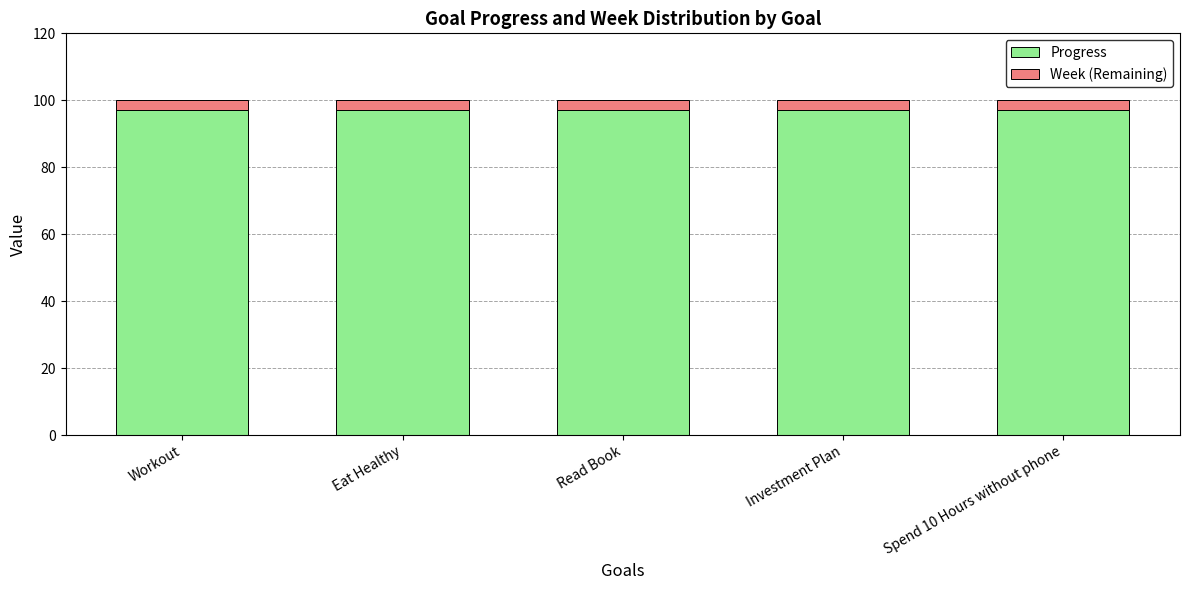

What is the total value across all series at Eat Healthy?

100.0